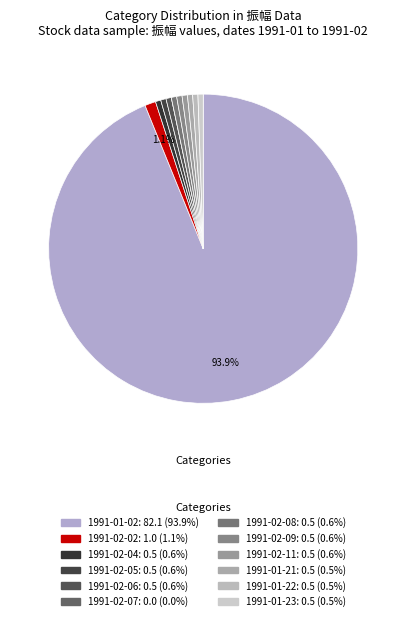

What percentage is the 1991-02-02 slice, to the nearest percent?

1%